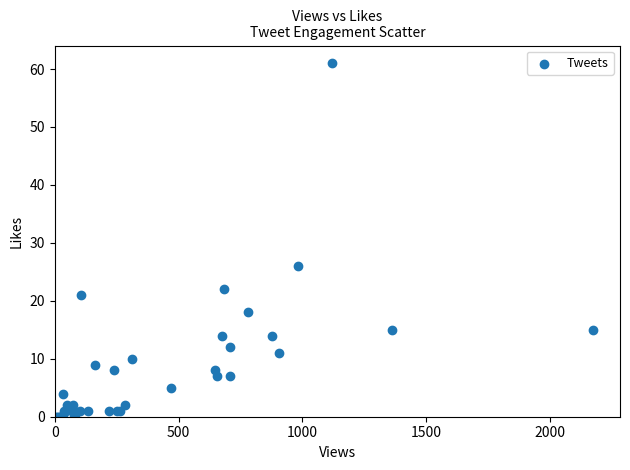

What Y value in the scatter plot is closest to 30?

26